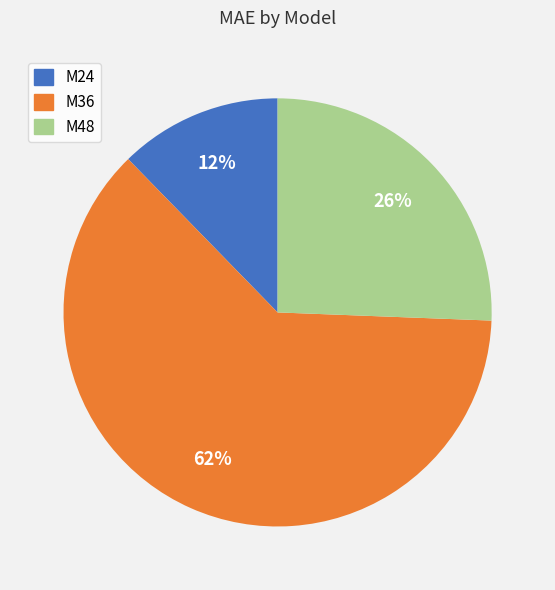

Is it true that M36 is 62% of the pie?

True